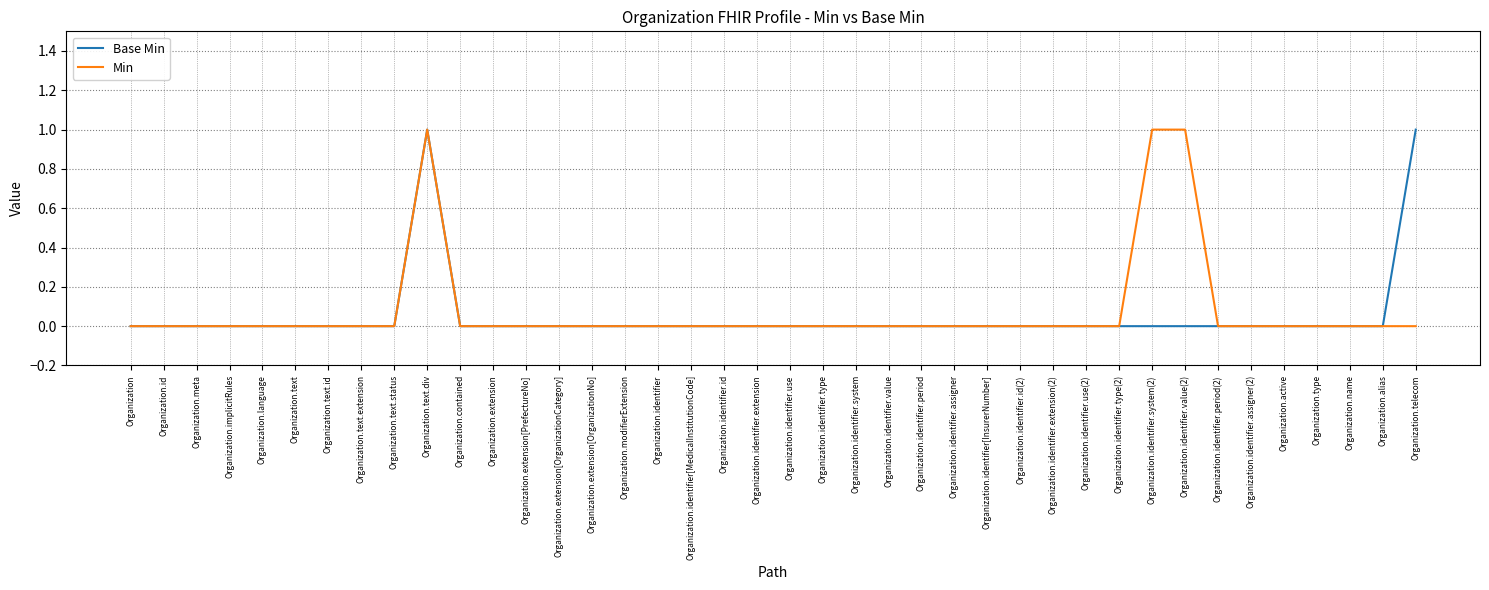

The value of Base Min at Organization.identifier is 0. True or false?

True